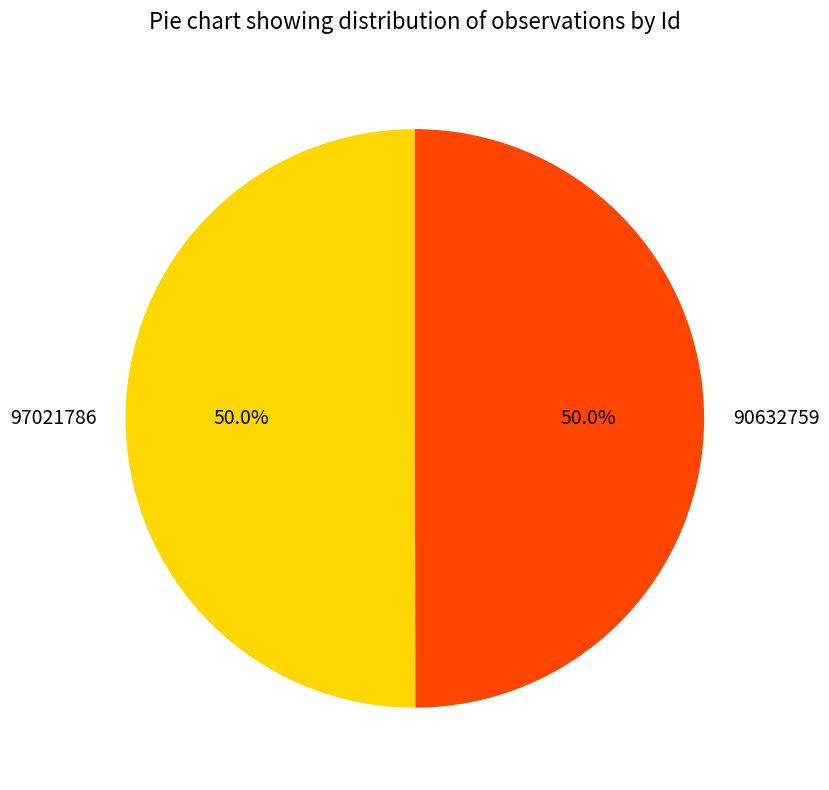

Approximately how many times larger is the value at 90632759 compared to 97021786?

1.0